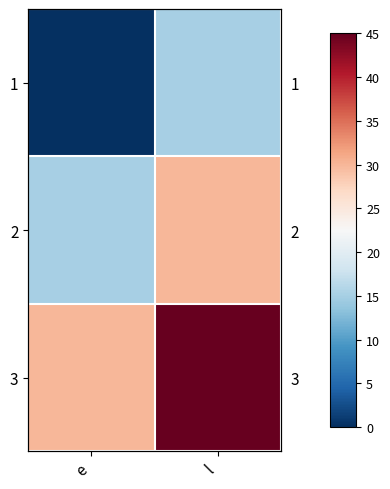

True or false: 3 has a value of 45 at l.

True